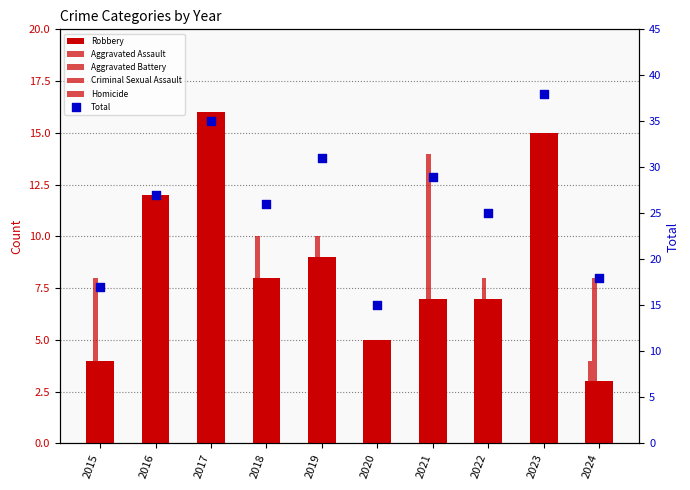

What are all the series names shown in the legend?

Robbery, Aggravated Assault, Aggravated Battery, Criminal Sexual Assault, Homicide, Total